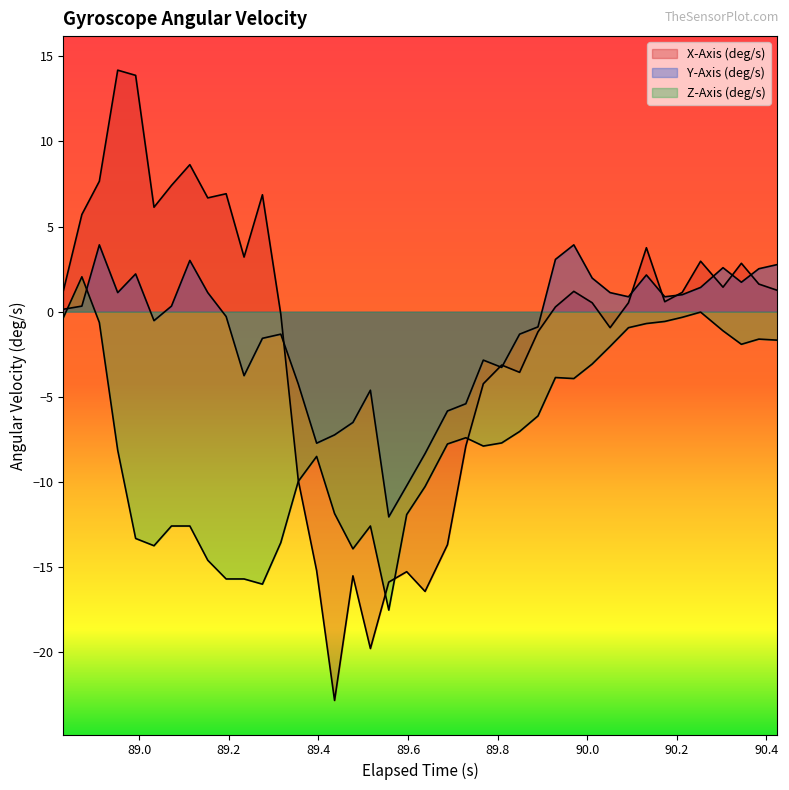

How many negative values does the Y-Axis (deg/s) series have?

19